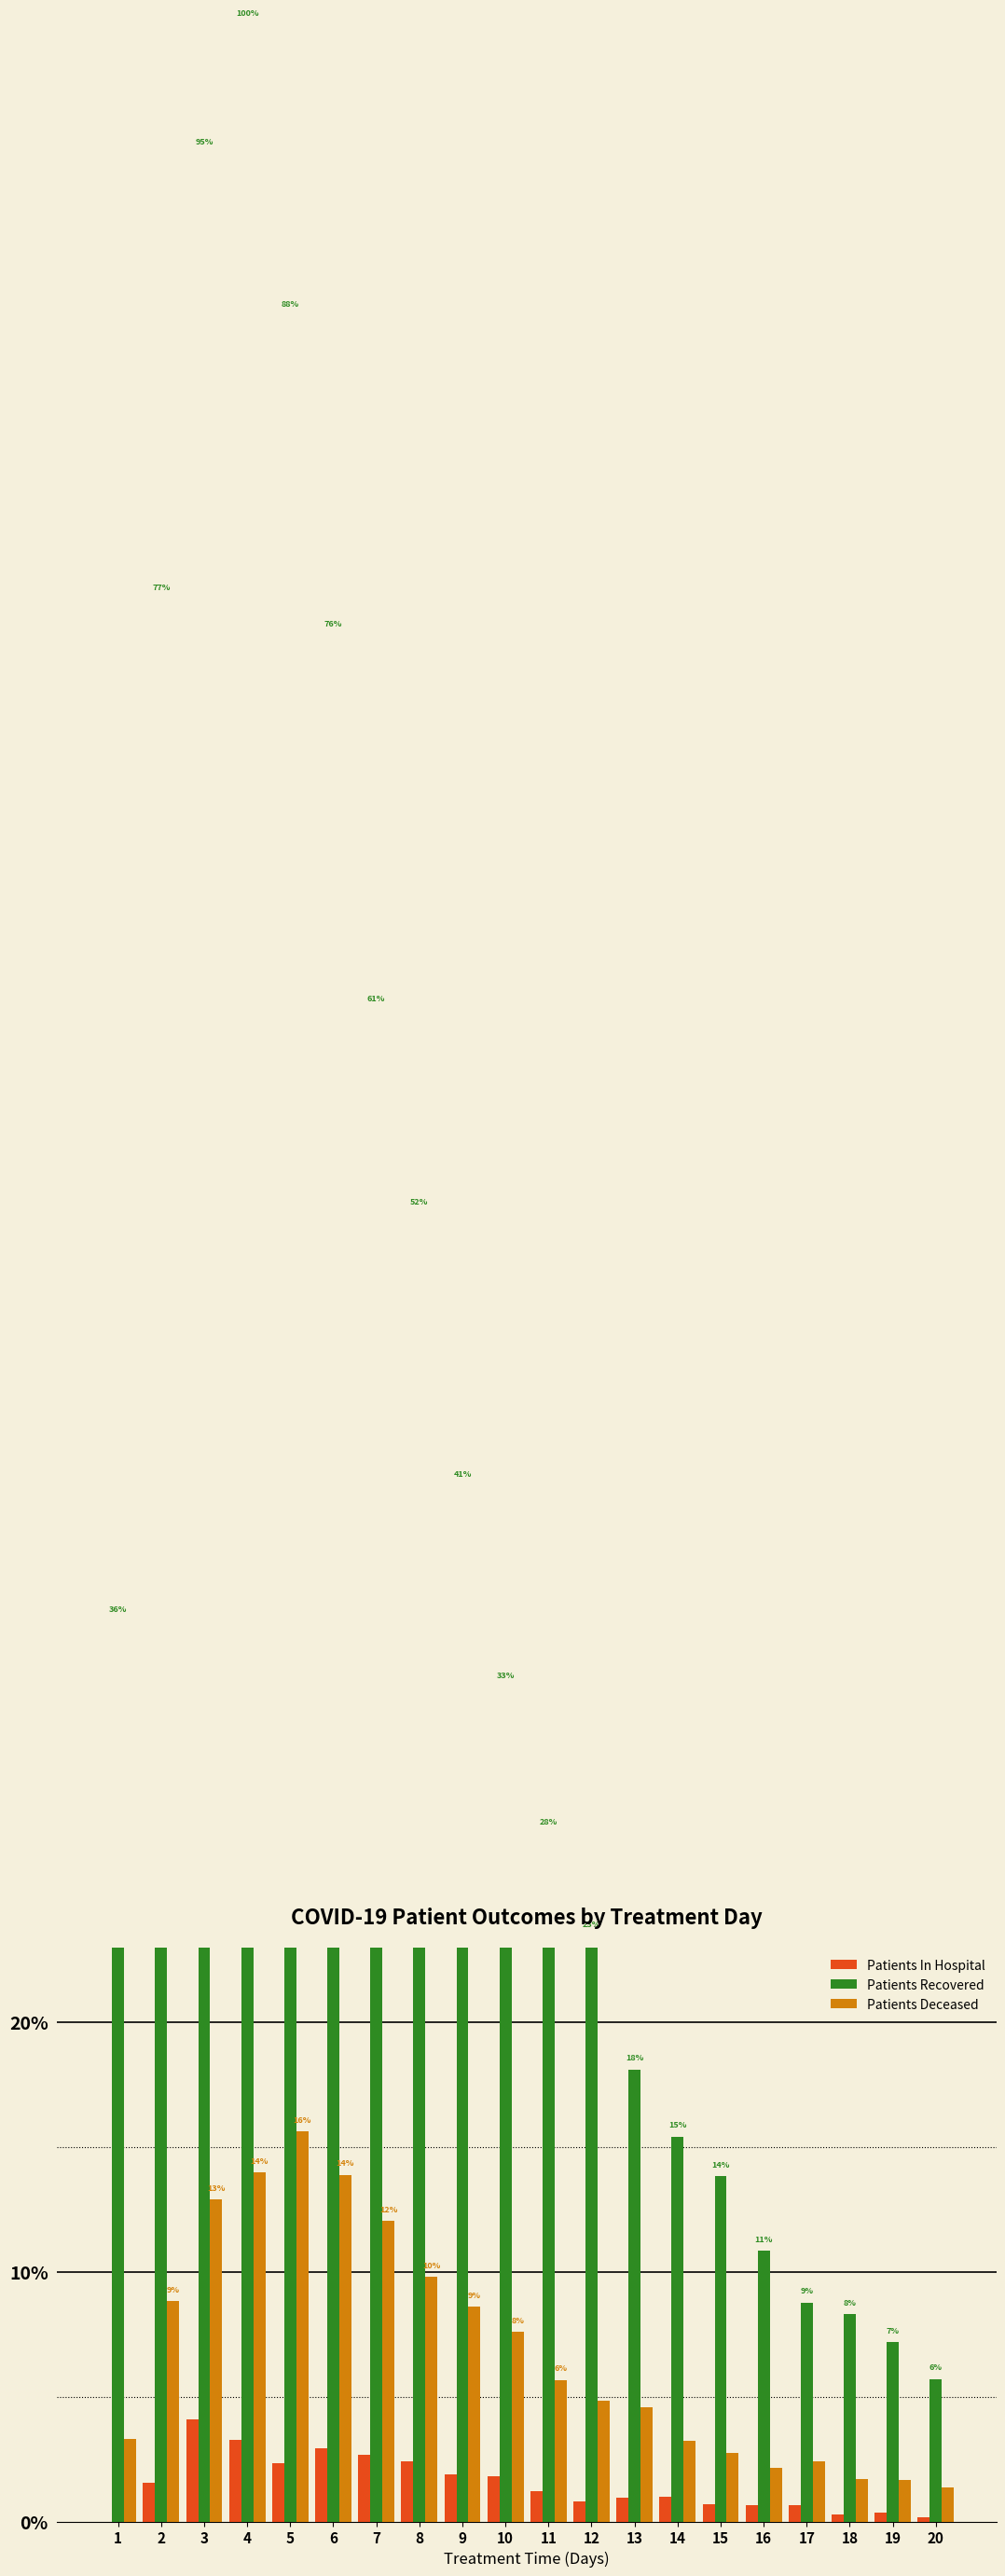

How many bars are there in each group?

3